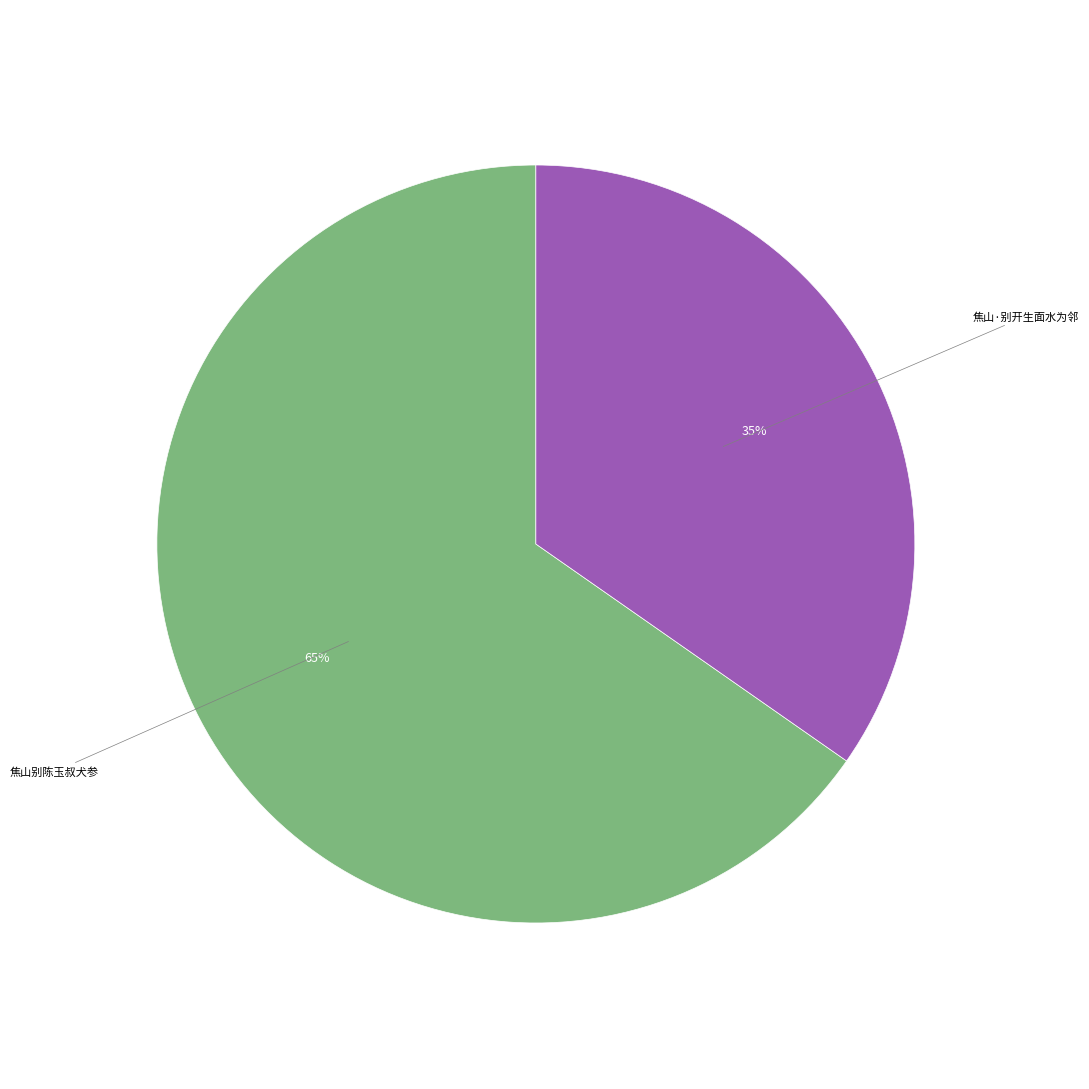

Is there a majority slice in this chart?

Yes